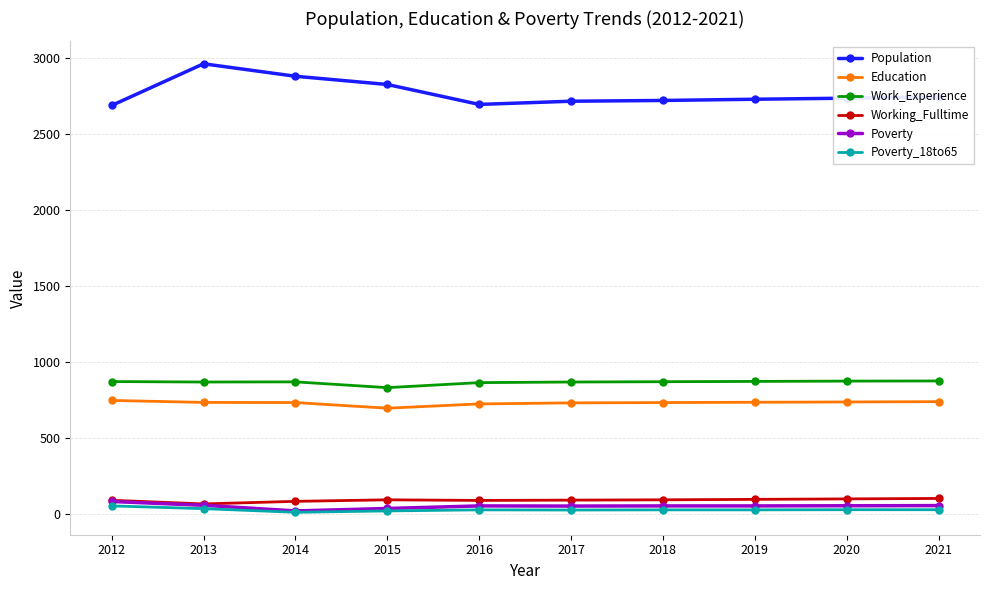

True or false: Poverty_18to65 has more than 0 interior local peaks.

True